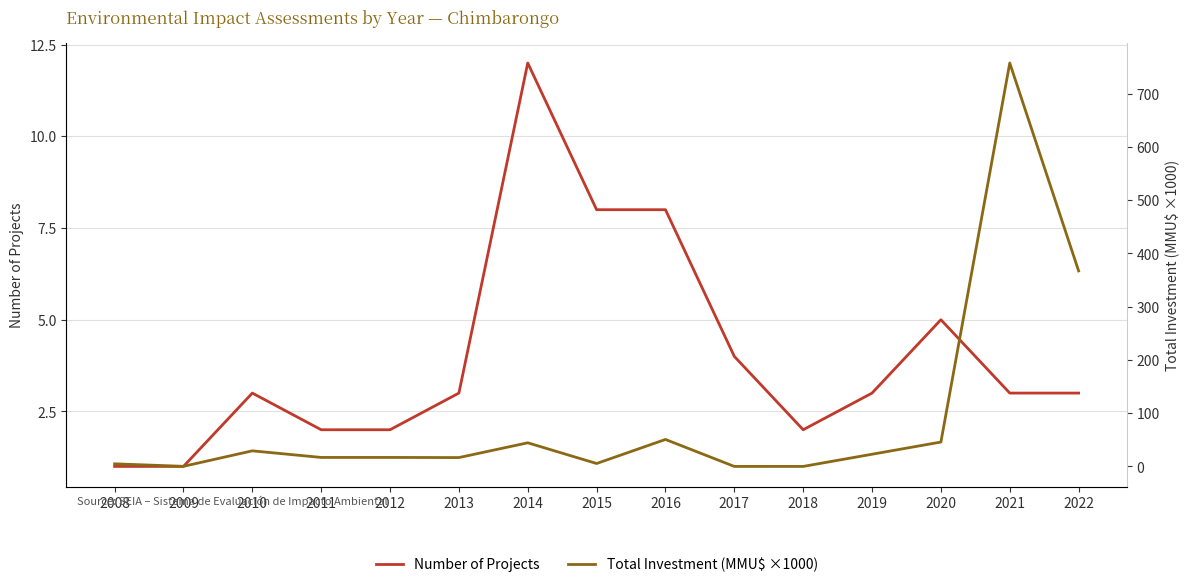

How many data points in Total Investment (MMU$ ×1000) are less than 17?

6